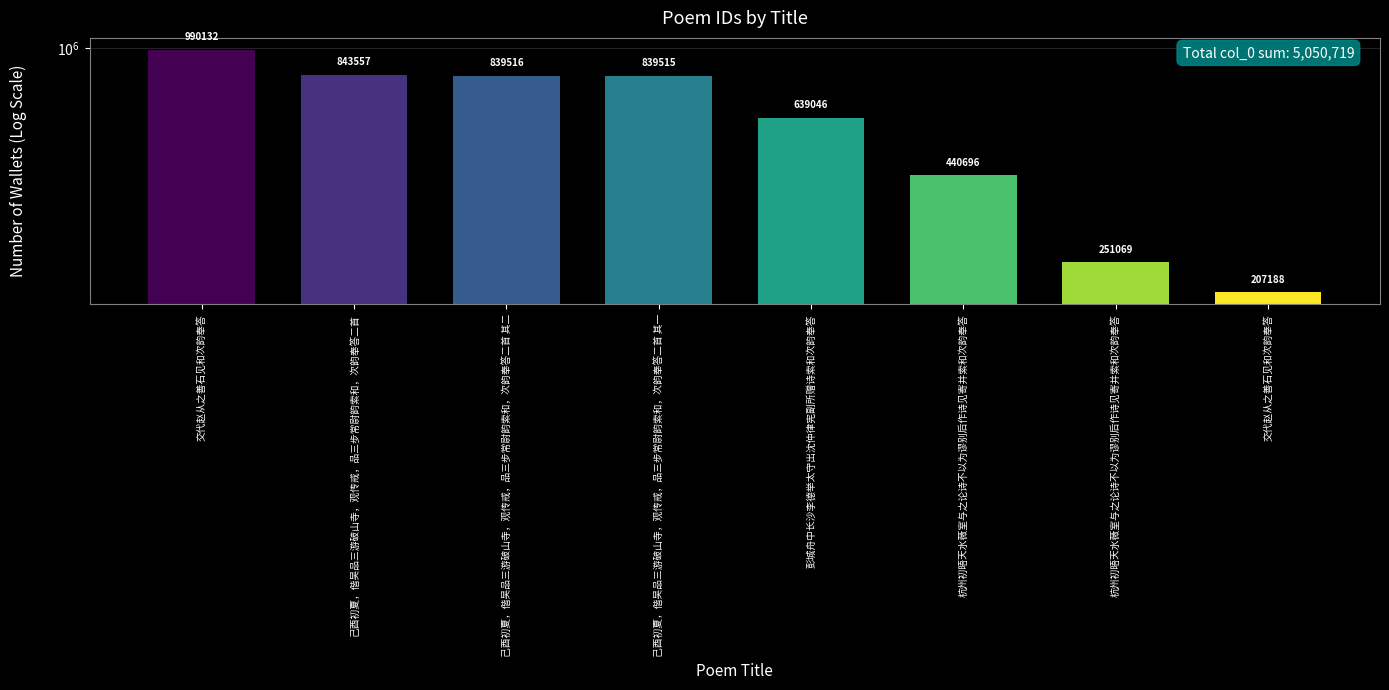

Is it true that the value at 己酉初夏，偕吴品三游破山寺，观传戒，品三步常尉韵索和，次韵奉答二首 其二 is 839516?

True